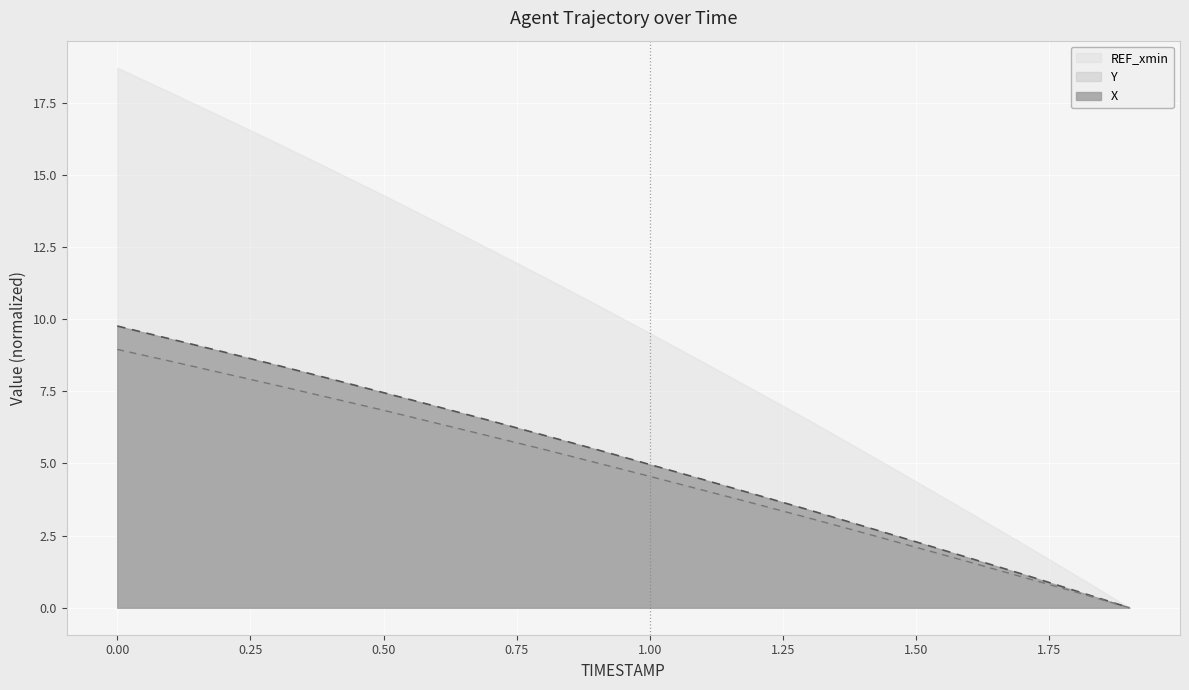

What is the highest value of the Y series?

9.0